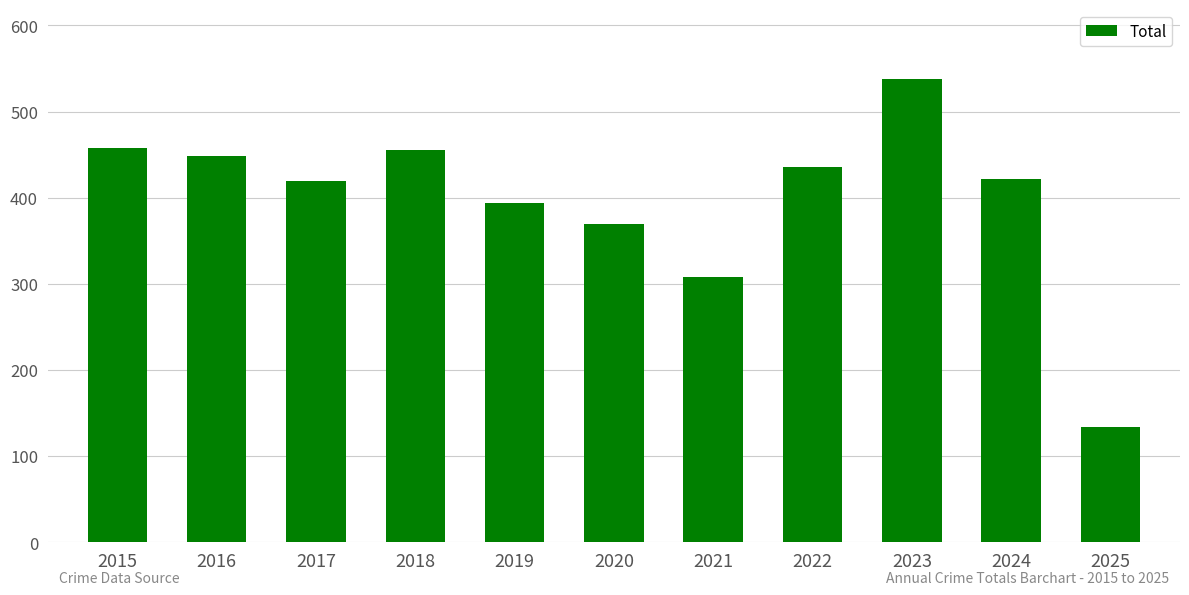

How many categories are shown in the chart?

11